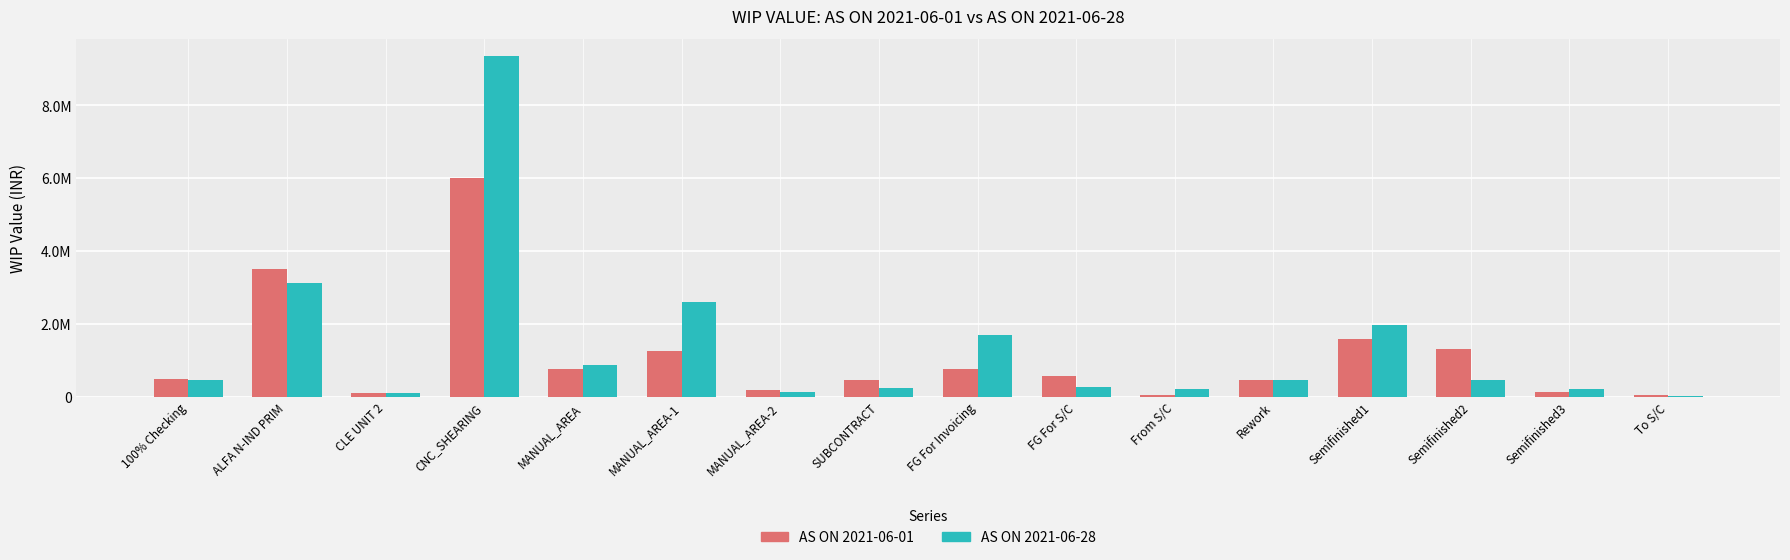

Reading right to left, what are all the values shown in this chart?

AS ON 2021-06-01: To S/C=38077.2	Semifinished3=139232.2	Semifinished2=1299558.6	Semifinished1=1571928.0	Rework=450339.8	From S/C=55518.6	FG For S/C=556259.9	FG For Invoicing=772763.1	SUBCONTRACT=470861.0	MANUAL_AREA-2=185231.2	MANUAL_AREA-1=1261677.4	MANUAL_AREA=749145.4	CNC_SHEARING=6001740.7	CLE UNIT 2=104562.2	ALFA N-IND PRIM=3501357.5	100% Checking=475257.7
AS ON 2021-06-28: To S/C=16534.7	Semifinished3=210552.4	Semifinished2=461523.5	Semifinished1=1961689.8	Rework=446421.3	From S/C=214227.6	FG For S/C=257204.4	FG For Invoicing=1682653.2	SUBCONTRACT=243503.1	MANUAL_AREA-2=135566.0	MANUAL_AREA-1=2591871.2	MANUAL_AREA=874722.4	CNC_SHEARING=9354683.4	CLE UNIT 2=116404.4	ALFA N-IND PRIM=3113641.6	100% Checking=447979.1